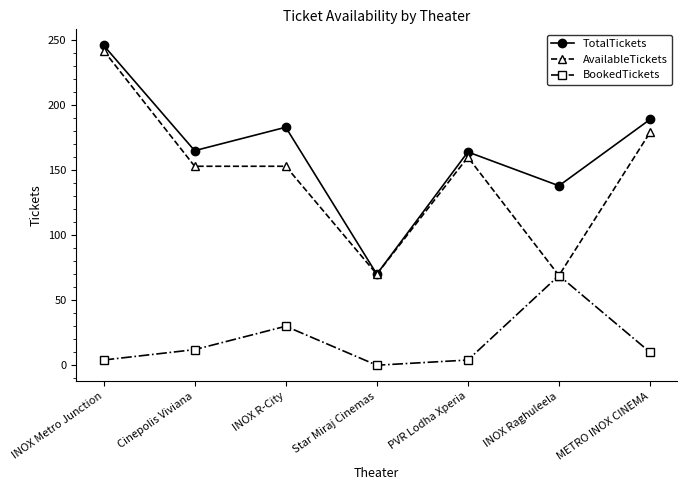

What is the label of the 6th point from the right?

Cinepolis Viviana